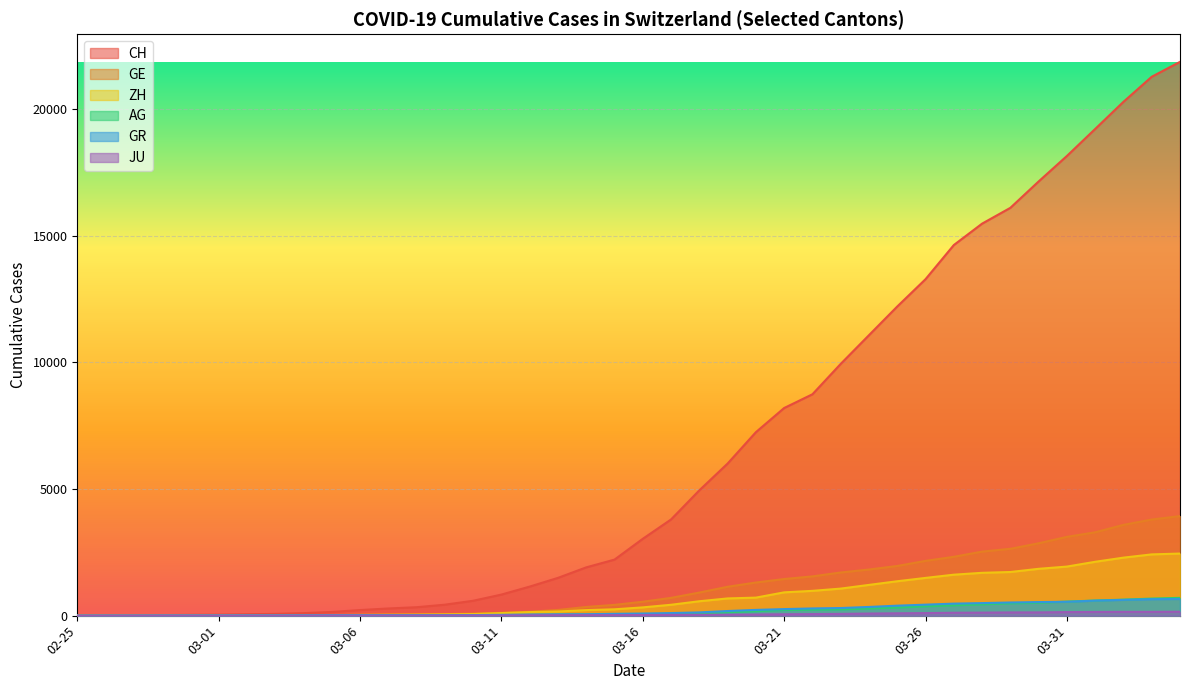

What is the label of the 35th point from the left?

2020-03-30